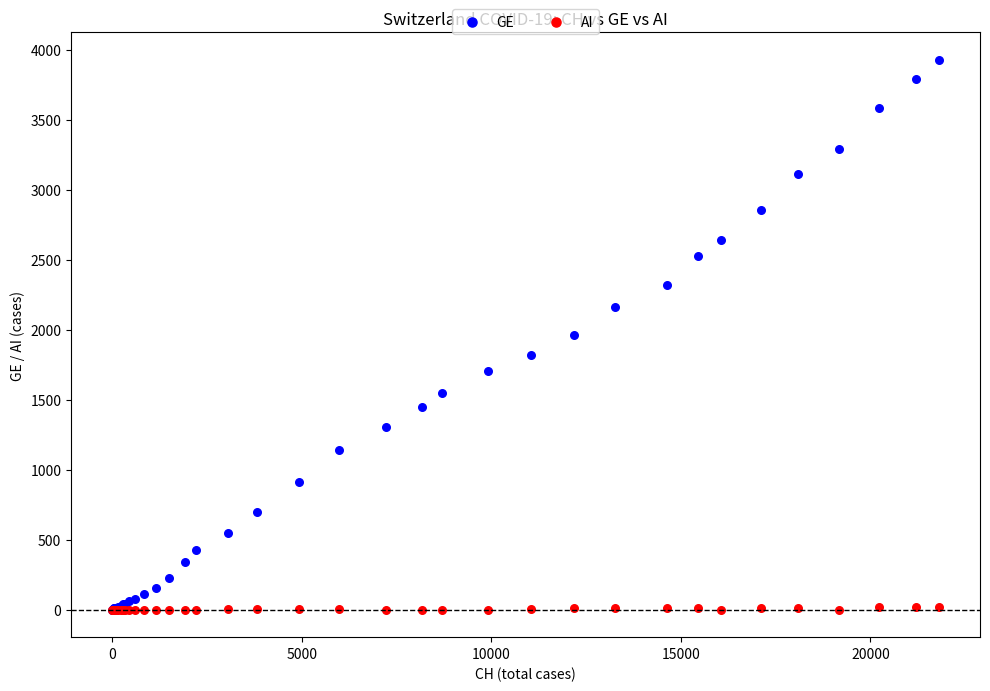

What are all the series names shown in the legend?

GE, AI